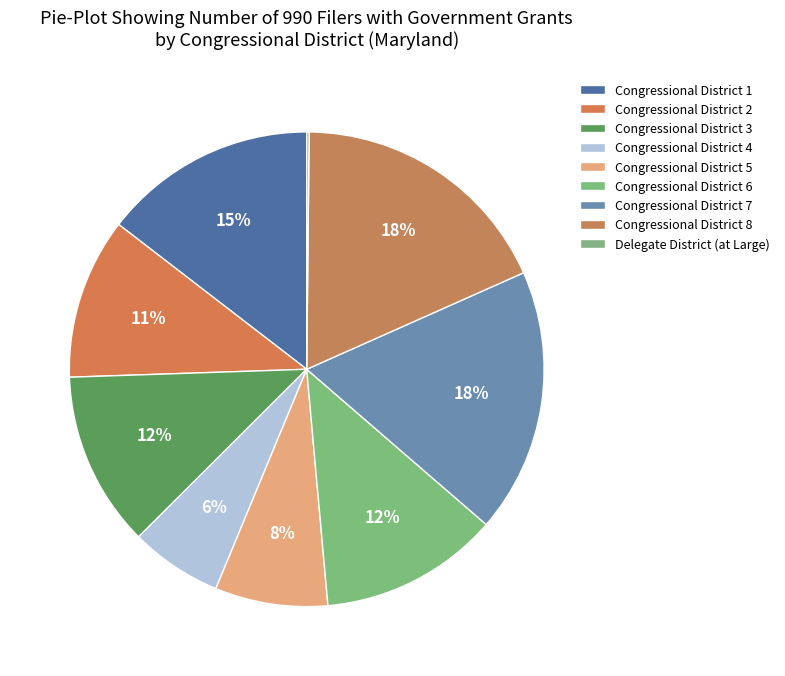

Does Congressional District 3 represent more than half of the total?

No